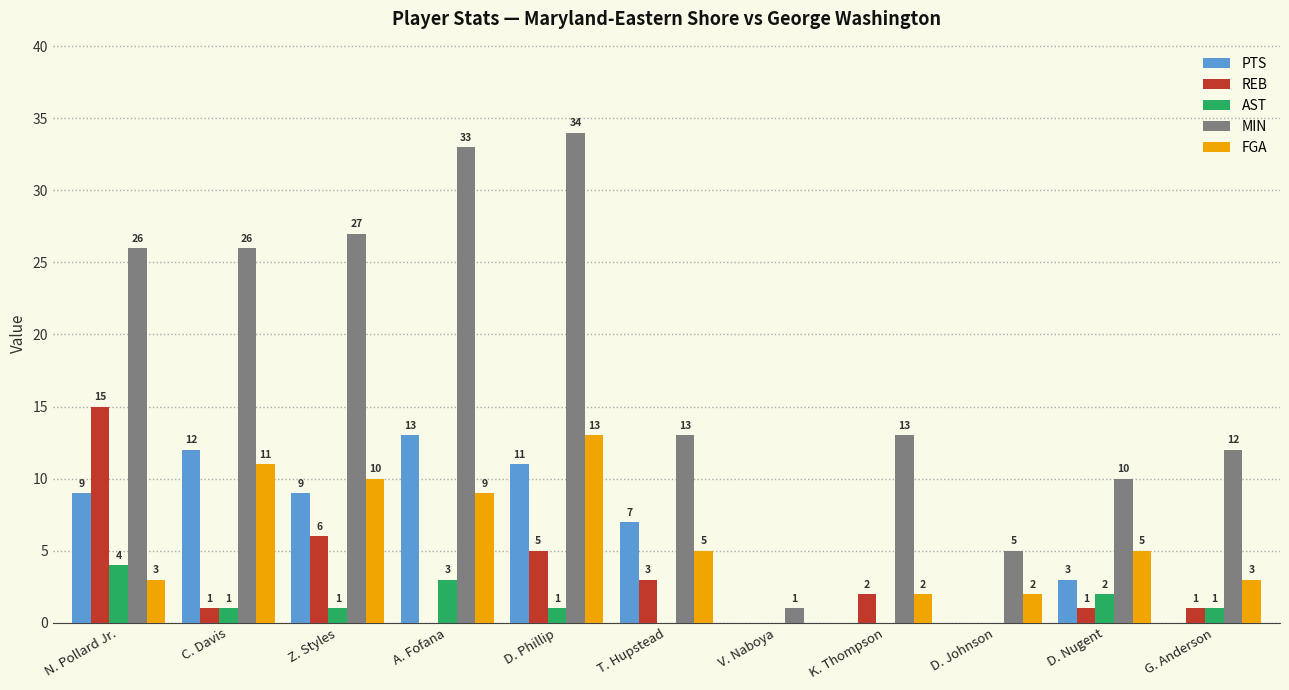

Reading left to right, transcribe all the data shown in this chart.

PTS: 9	12	9	13	11	7	0	0	0	3	0
REB: 15	1	6	0	5	3	0	2	0	1	1
AST: 4	1	1	3	1	0	0	0	0	2	1
MIN: 26	26	27	33	34	13	1	13	5	10	12
FGA: 3	11	10	9	13	5	0	2	2	5	3